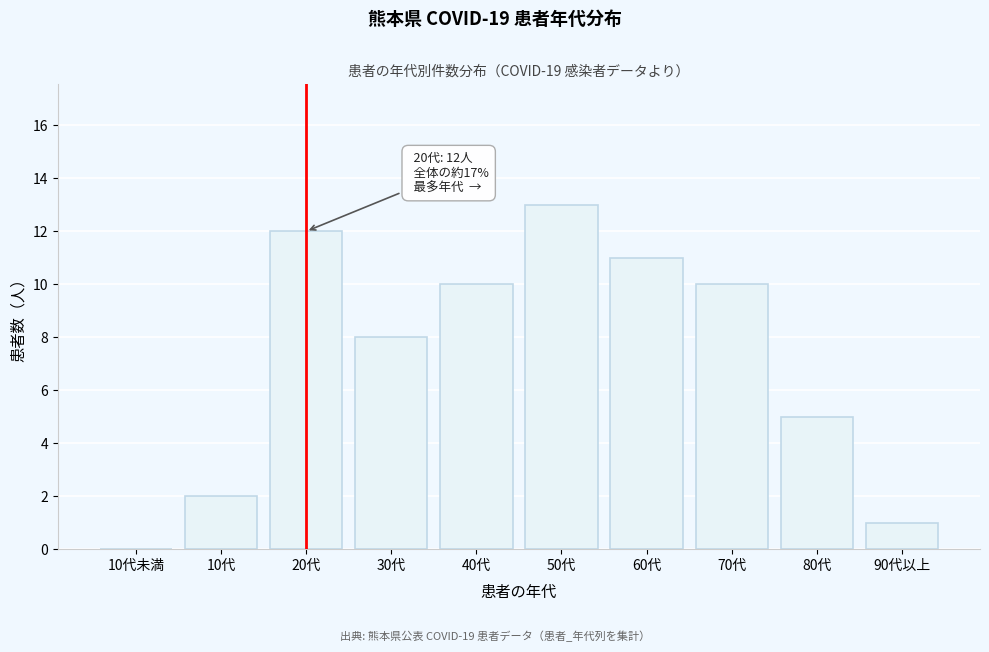

Reading left to right, transcribe all the data shown in this chart.

10代未満=0	10代=2	20代=12	30代=8	40代=10	50代=13	60代=11	70代=10	80代=5	90代以上=1